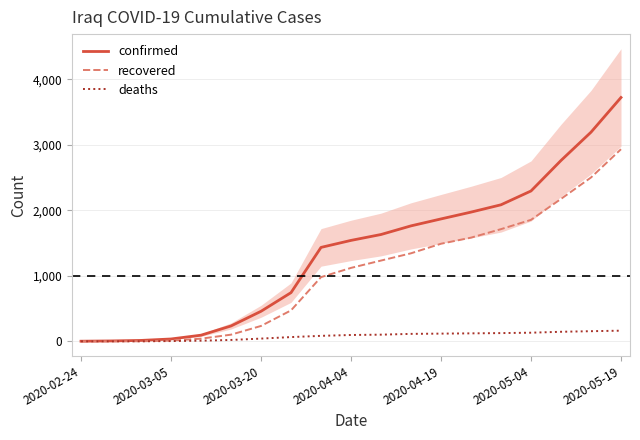

What is the minimum value for confirmed?

1